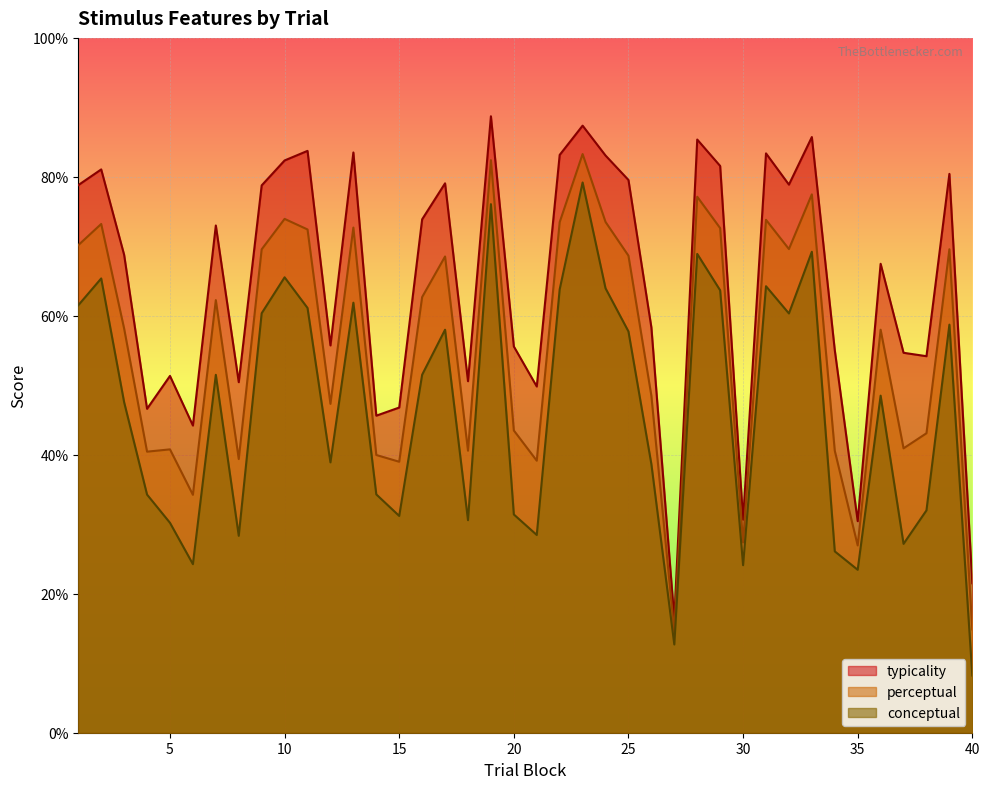

How many data points in conceptual are above 51?

20